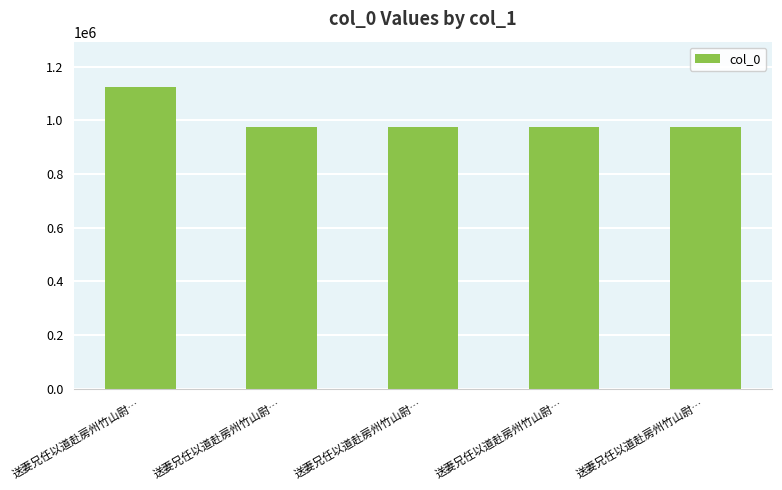

What is the sum of the values at 送妻兄任以道赴房州竹山尉… and 送妻兄任以道赴房州竹山尉…?

1951715